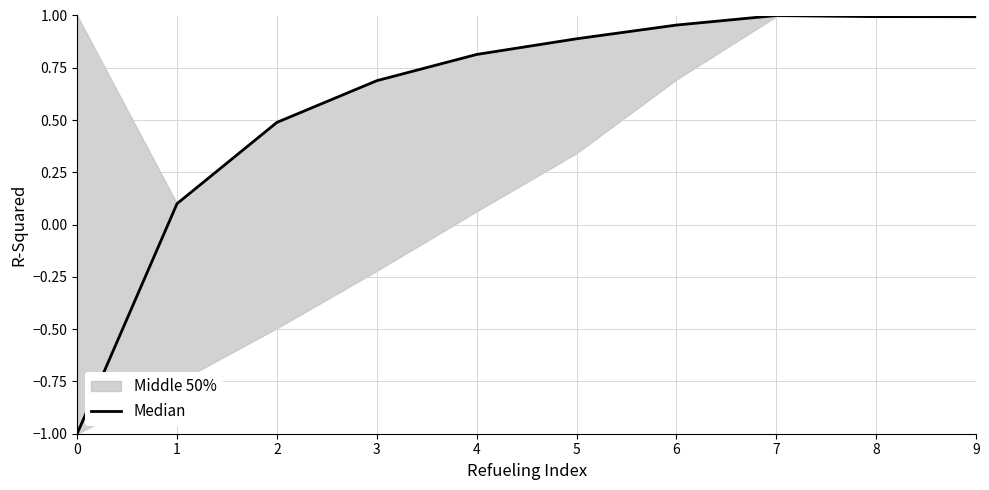

The value at 0 is -1.0. True or false?

True